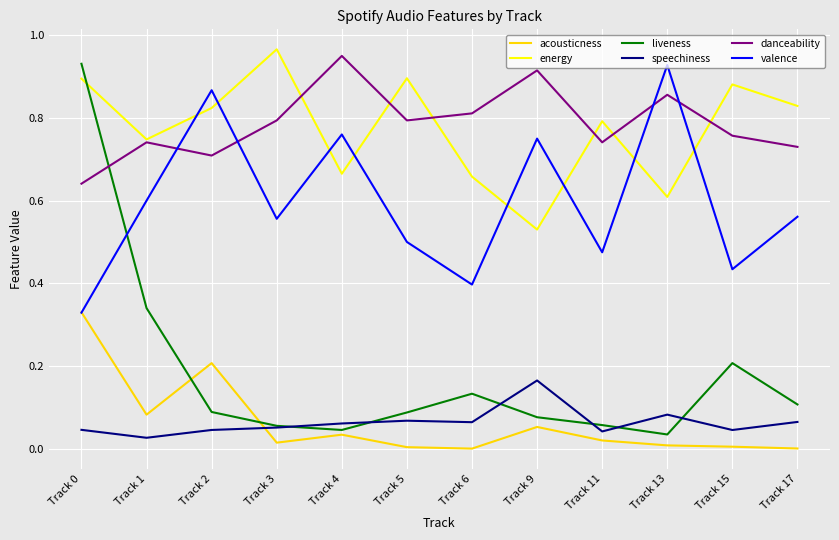

Which series changed the most between Track 6 and Track 15?

energy